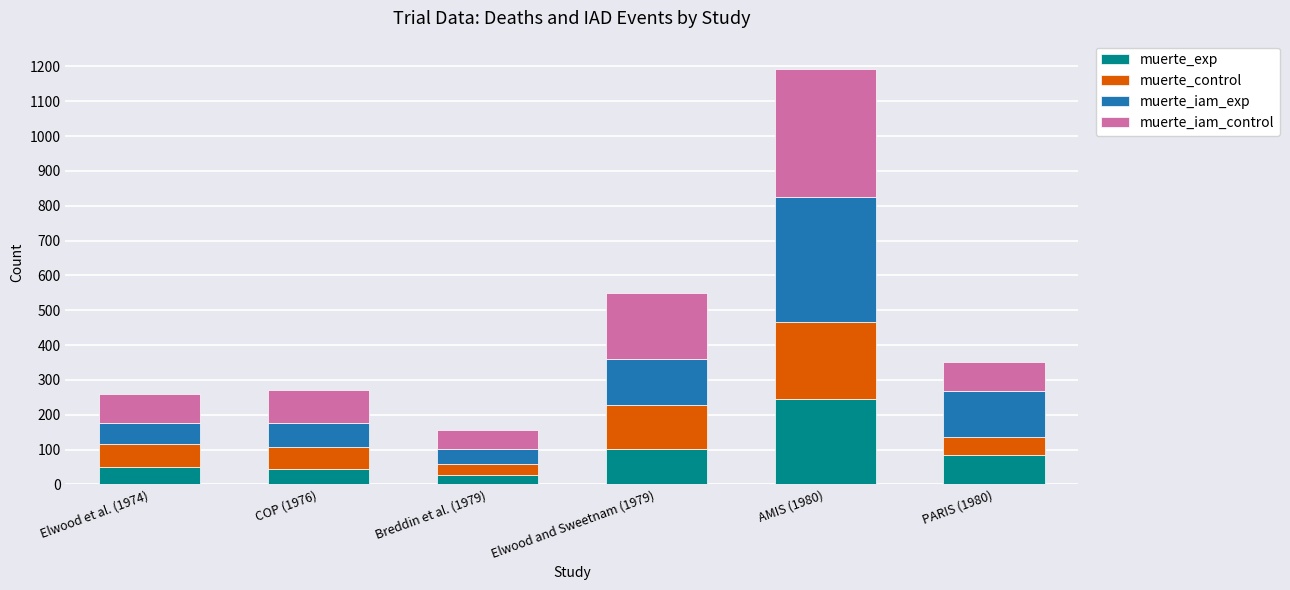

What is the sum of all muerte_exp values?

553